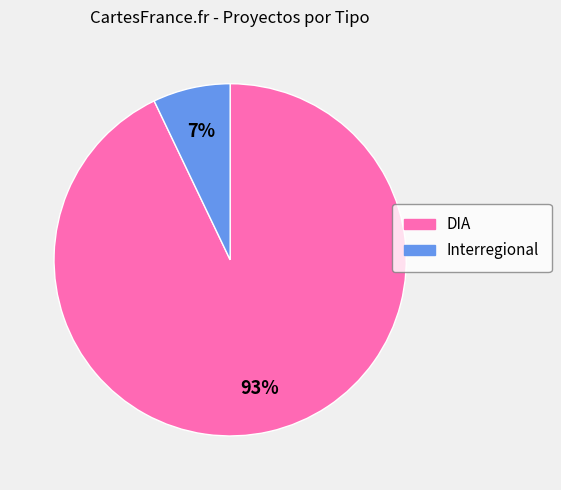

The DIA slice represents 99% of the pie. True or false?

False